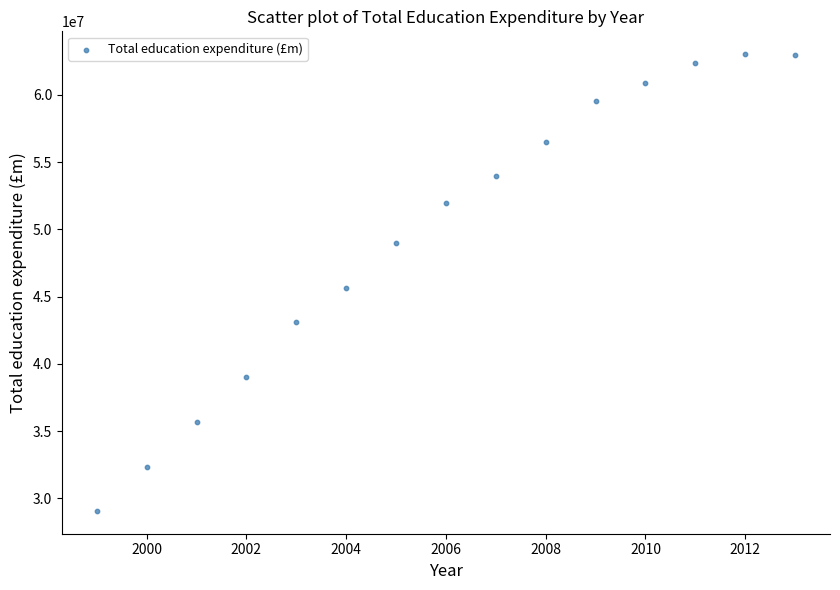

What is the range of Y values (max minus min)?

33962882.8